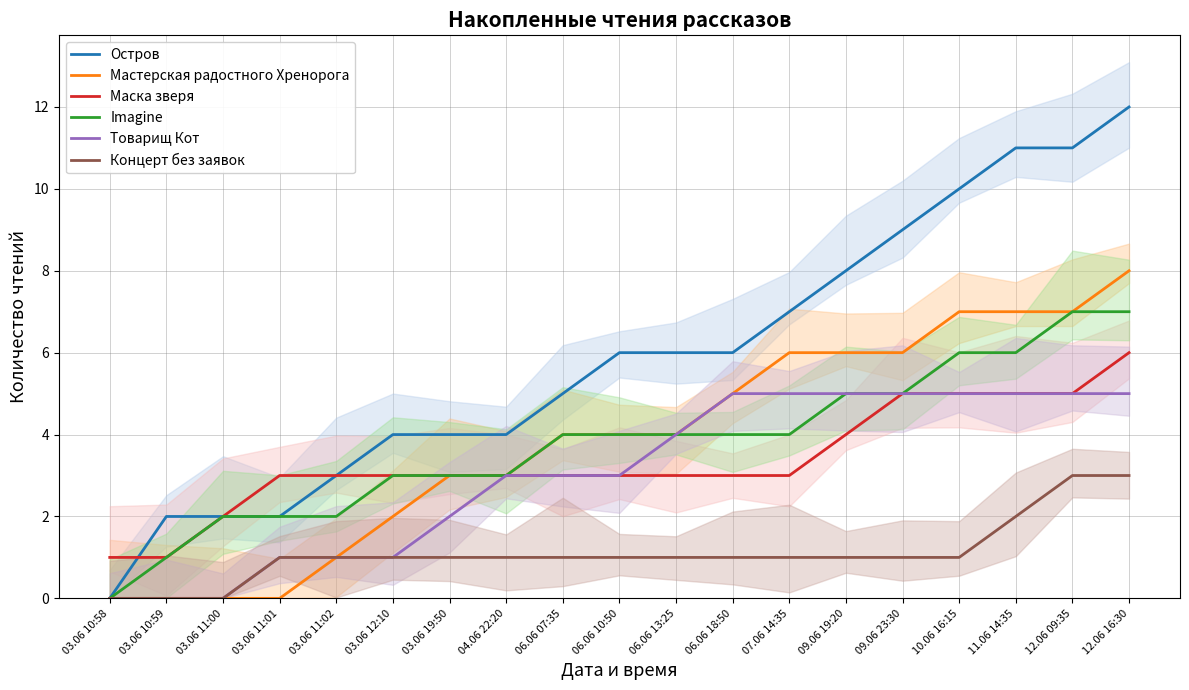

True or false: Маска зверя has more than 1 interior local peaks.

False